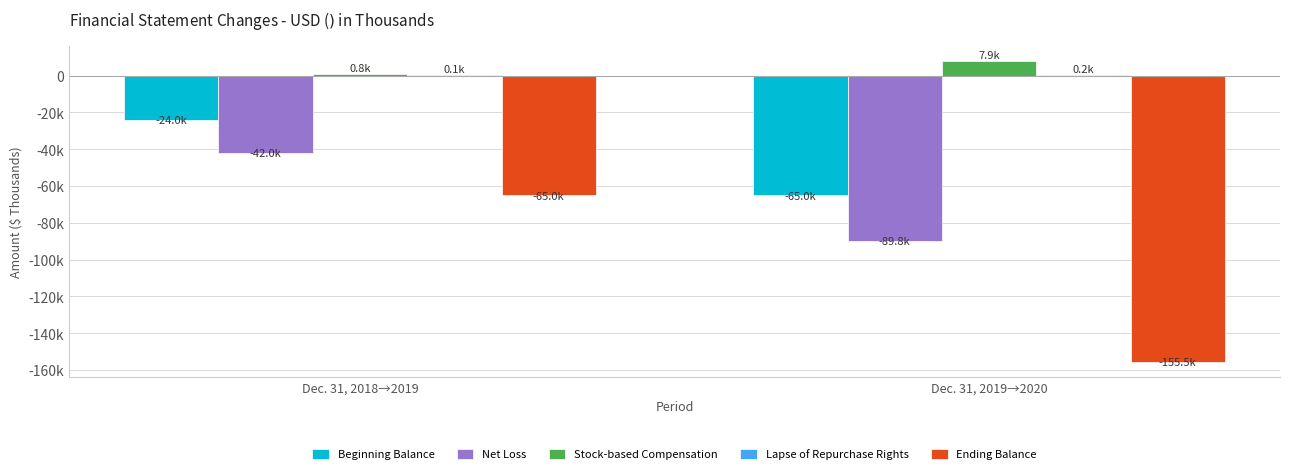

Rank the series at Dec. 31, 2019→2020 from lowest to highest value.

Ending Balance, Net Loss, Beginning Balance, Lapse of Repurchase Rights, Stock-based Compensation